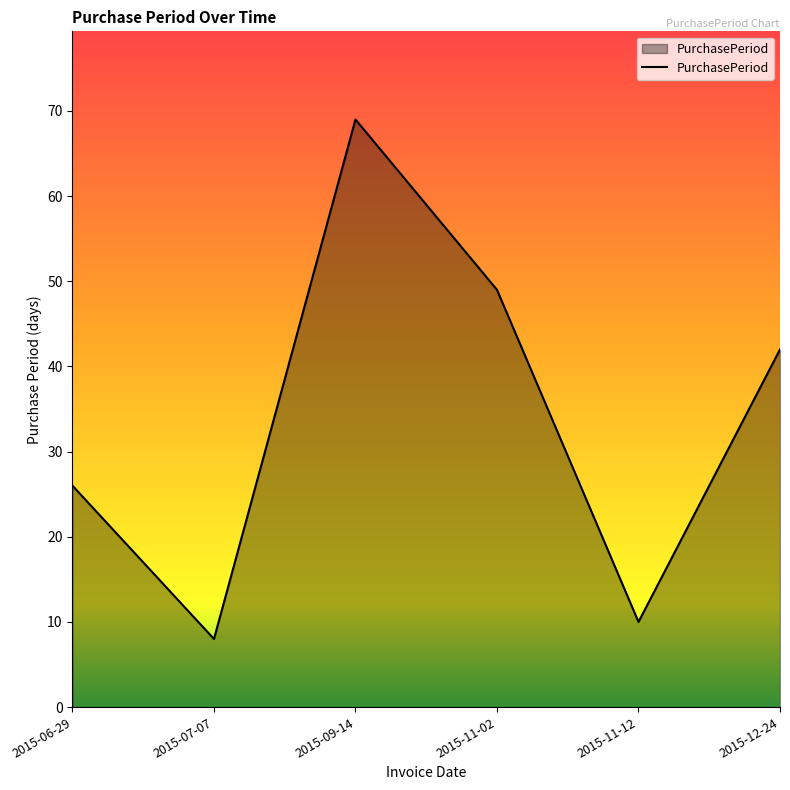

What position from the right is 2015-06-29?

6